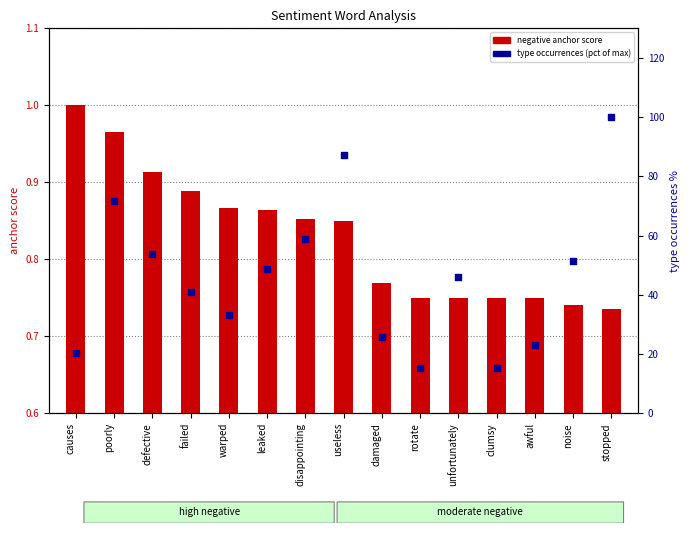

At which category is the sum across all series the highest?

stopped